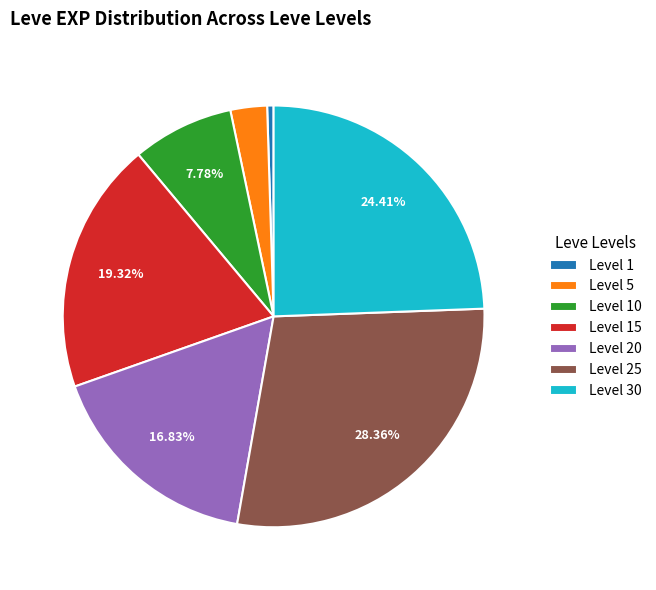

Is it true that Level 25 is 28% of the pie?

True